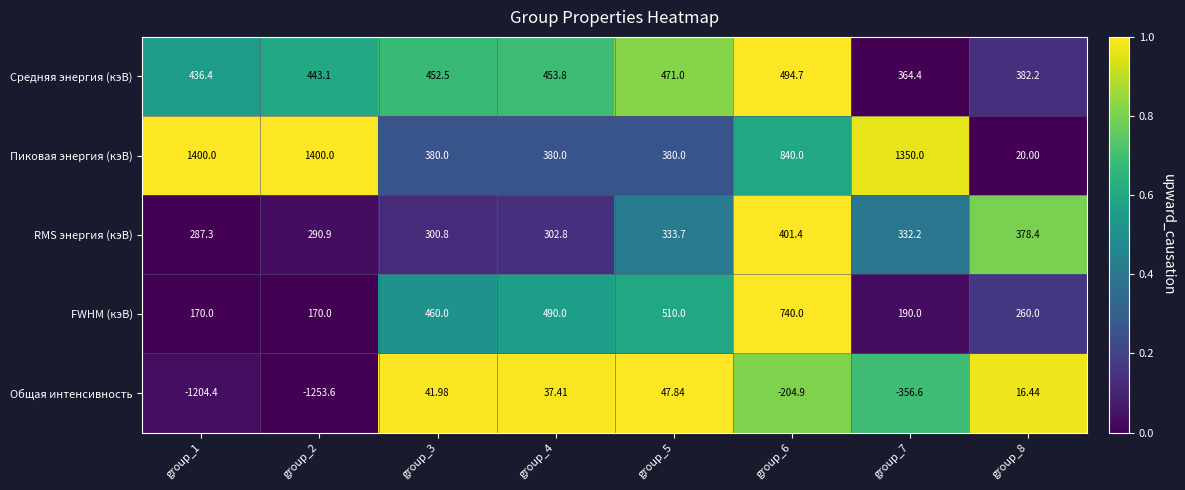

Rank the series by their maximum value, from highest to lowest.

Пиковая энергия (кэВ), FWHM (кэВ), Средняя энергия (кэВ), RMS энергия (кэВ), Общая интенсивность